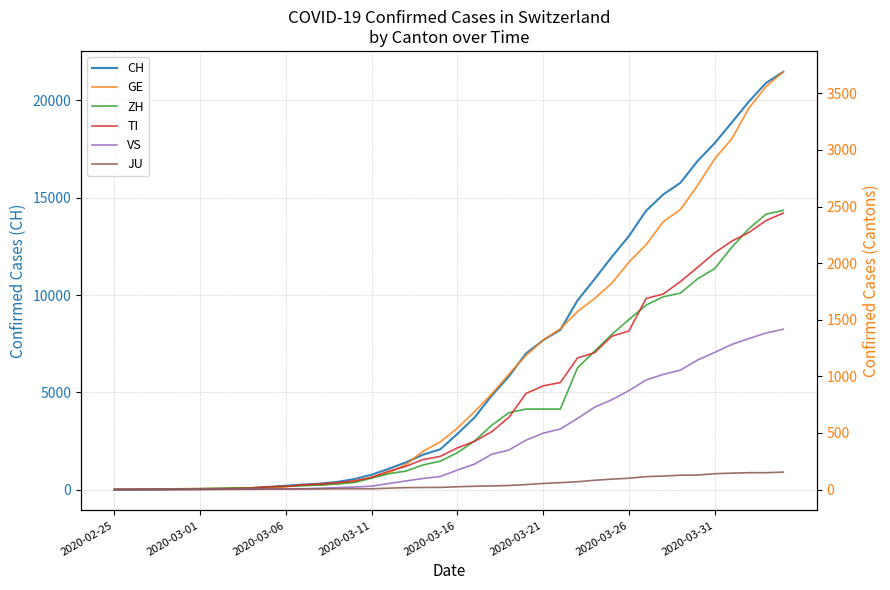

Which series has the largest range (max minus min)?

CH